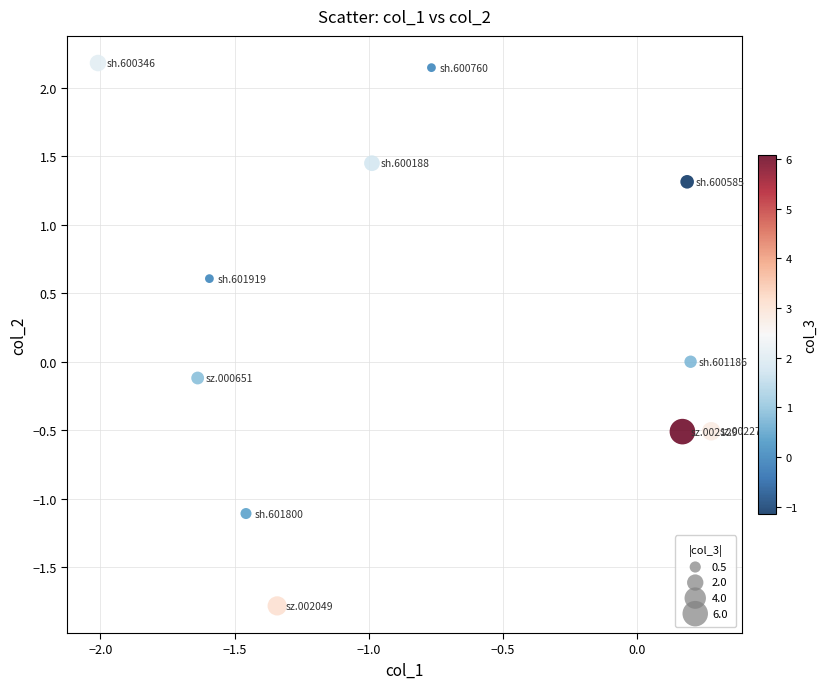

What is the average X value?

-0.8